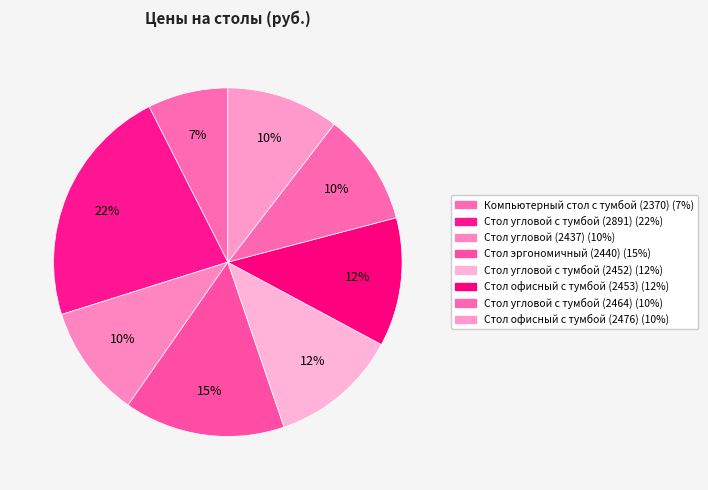

Rank the categories by value from lowest to highest.

Компьютерный стол с тумбой (2370), Стол угловой с тумбой (2464), Стол офисный с тумбой (2476), Стол угловой (2437), Стол угловой с тумбой (2452), Стол офисный с тумбой (2453), Стол эргономичный (2440), Стол угловой с тумбой (2891)